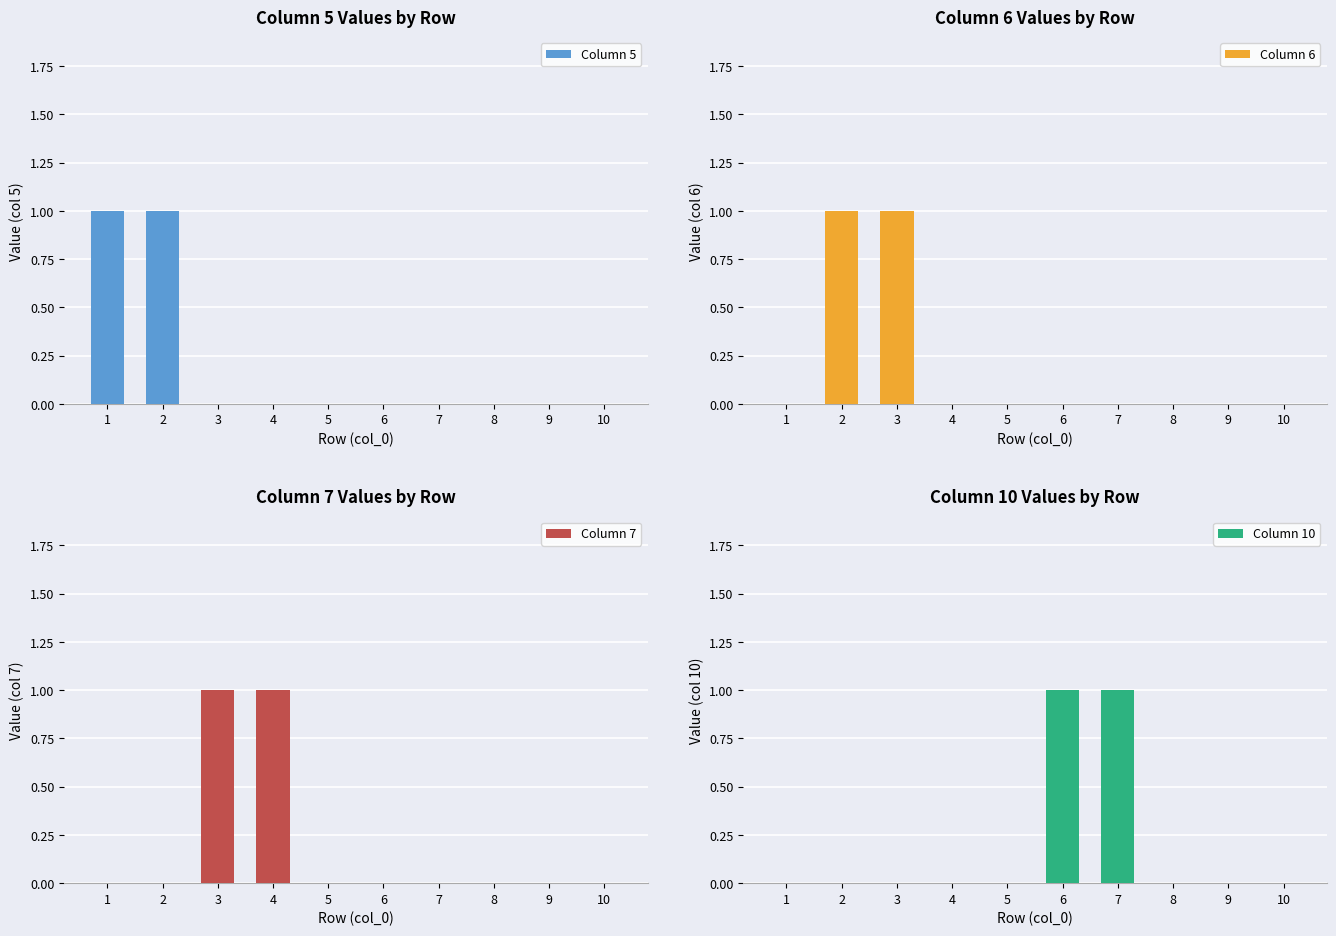

What are all the series names shown in the legend?

Column 5, Column 6, Column 7, Column 10